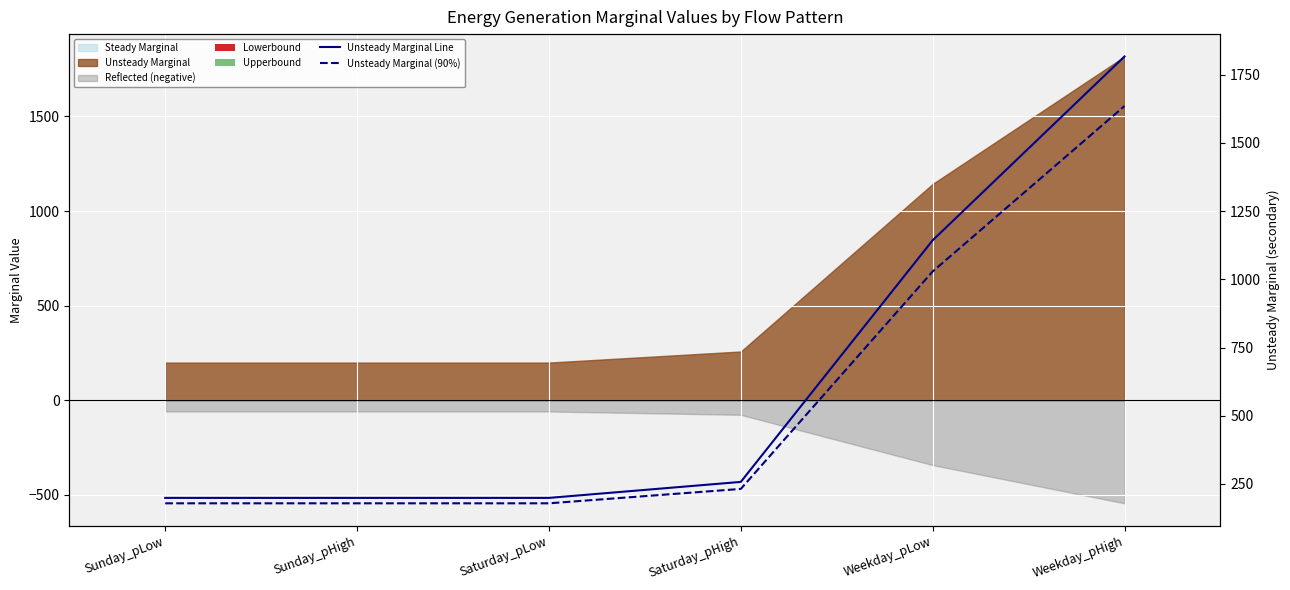

Reading left to right, extract all data points from this chart.

Lowerbound: Sunday_pLow=0.0	Sunday_pHigh=0.0	Saturday_pLow=0.0	Saturday_pHigh=0.0	Weekday_pLow=0.0	Weekday_pHigh=0.0
Upperbound: Sunday_pLow=0.0	Sunday_pHigh=0.0	Saturday_pLow=0.0	Saturday_pHigh=0.0	Weekday_pLow=0.0	Weekday_pHigh=0.0
Unsteady Marginal Line: Sunday_pLow=198.8	Sunday_pHigh=198.8	Saturday_pLow=198.8	Saturday_pHigh=257.4	Weekday_pLow=1143.1	Weekday_pHigh=1817.0
Unsteady Marginal (90%): Sunday_pLow=178.9	Sunday_pHigh=178.9	Saturday_pLow=178.9	Saturday_pHigh=231.7	Weekday_pLow=1028.8	Weekday_pHigh=1635.3